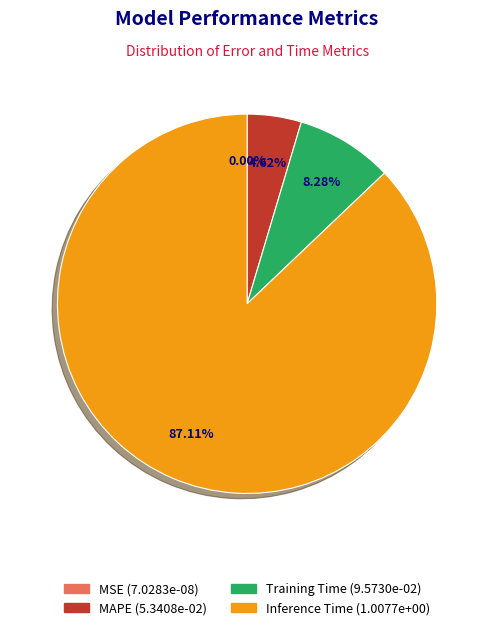

Is there any slice that represents more than half of the pie?

Yes